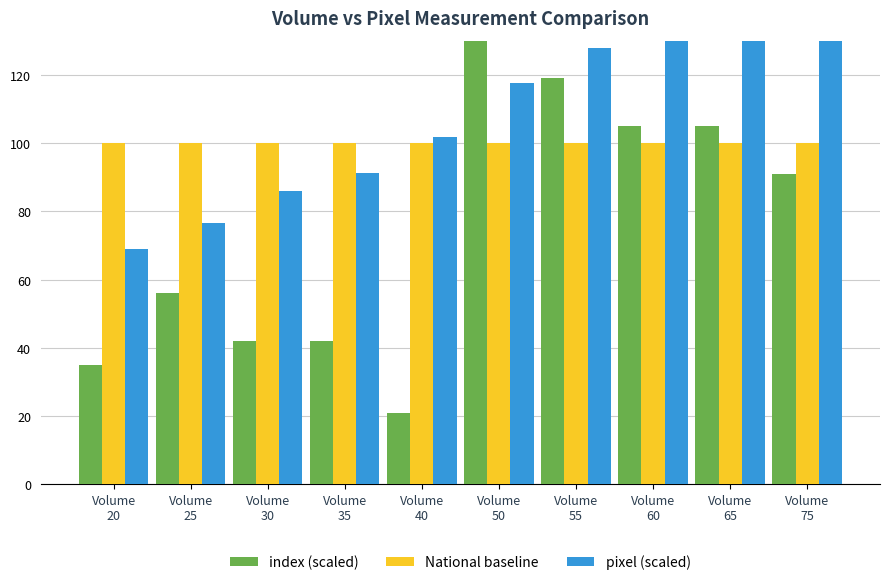

What is the sum of the National baseline values at Volume
50 and Volume
60?

200.0